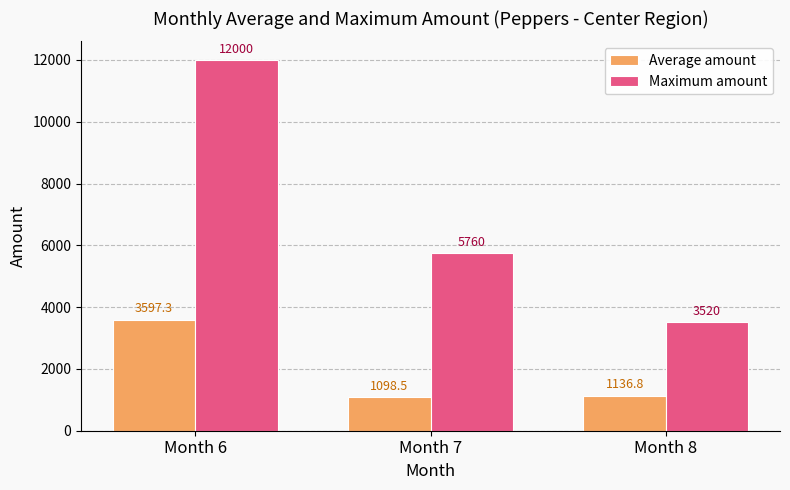

What is the approximate value of Average amount at Month 7?

1098.5